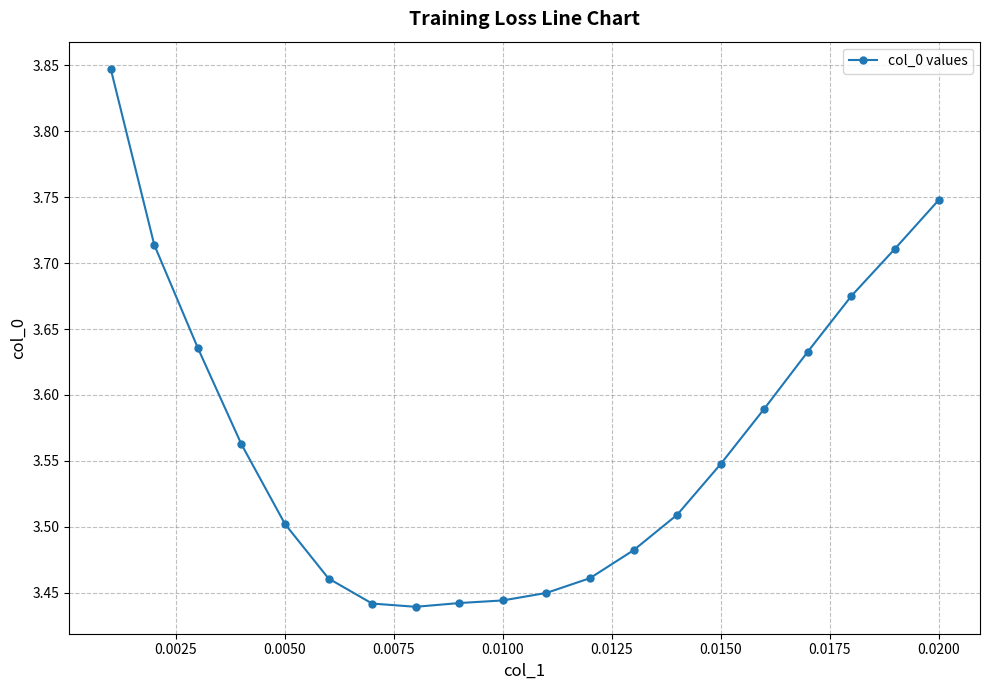

What is the difference between the maximum and minimum values?

0.4